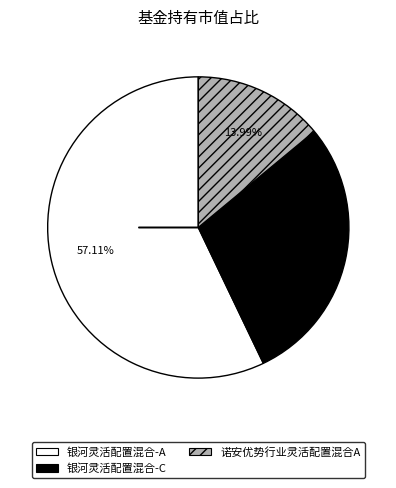

How many slices are in this pie chart?

3